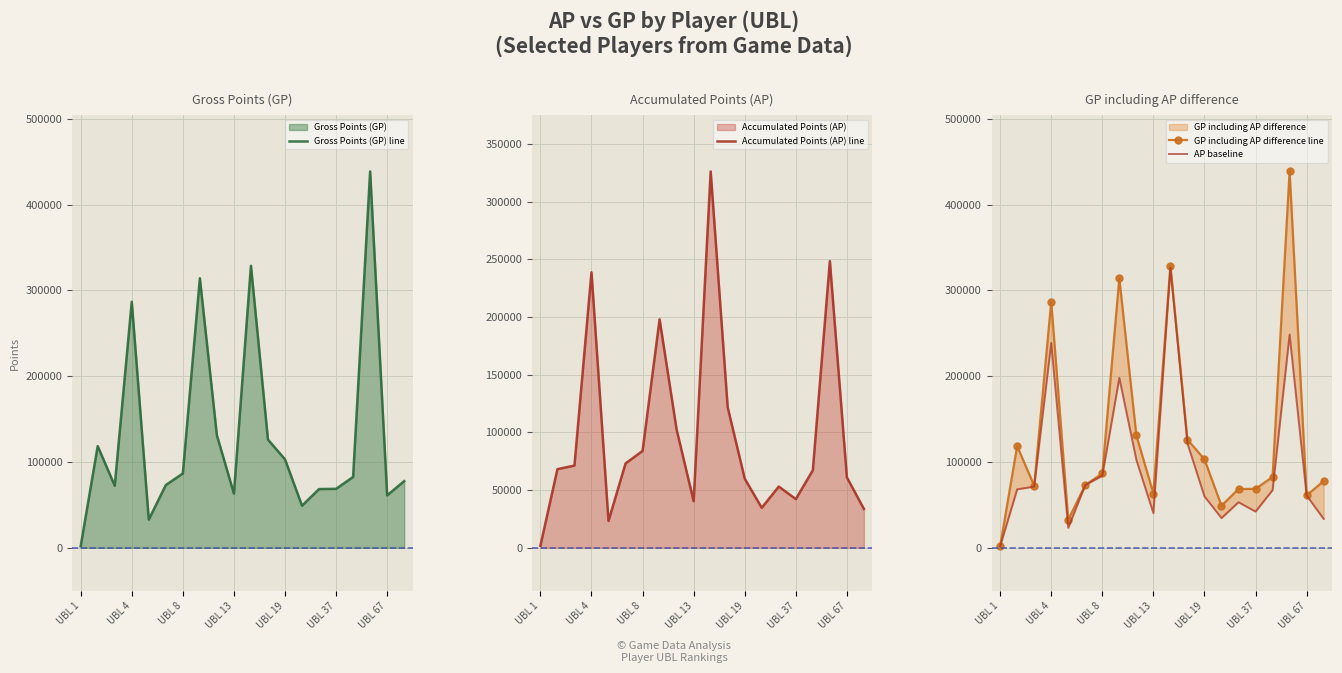

The value of Accumulated Points (AP) line at 8 is 51283. True or false?

False